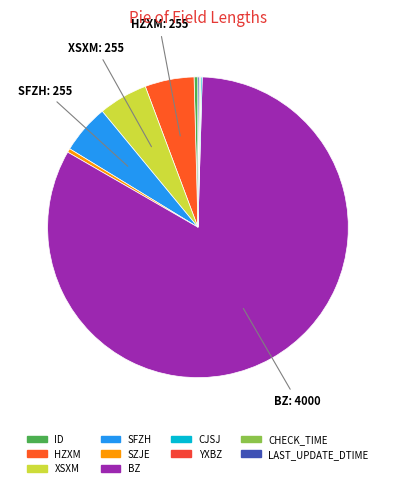

What is the change in value from ID to HZXM?

+235